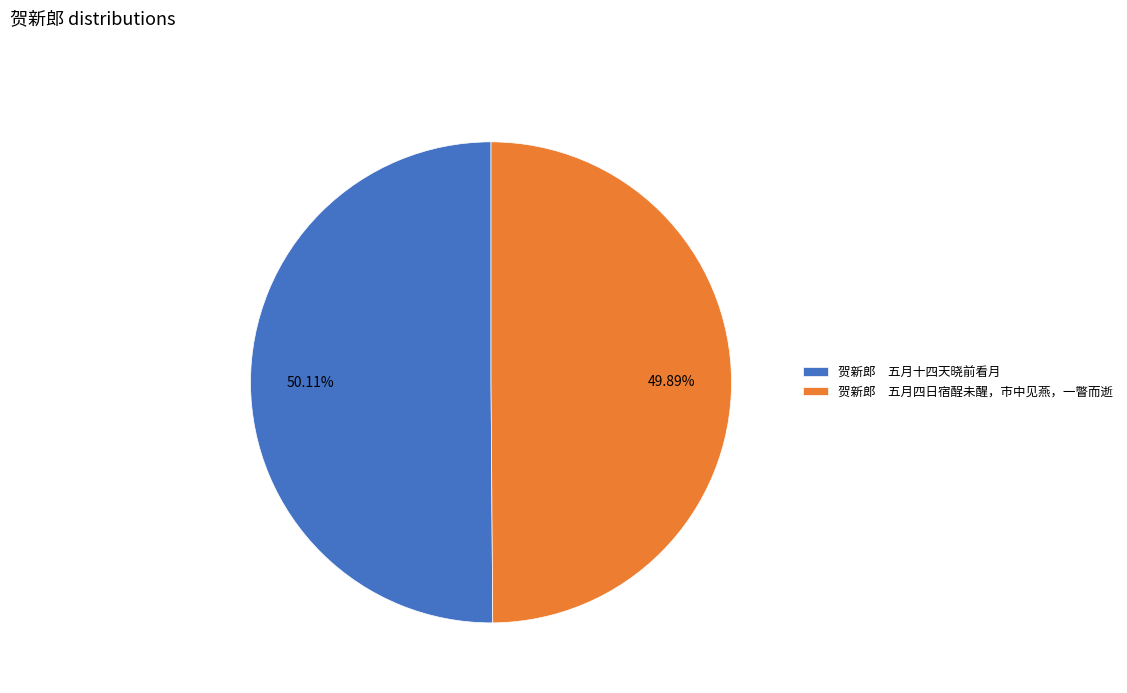

How many segments does this pie chart have?

2